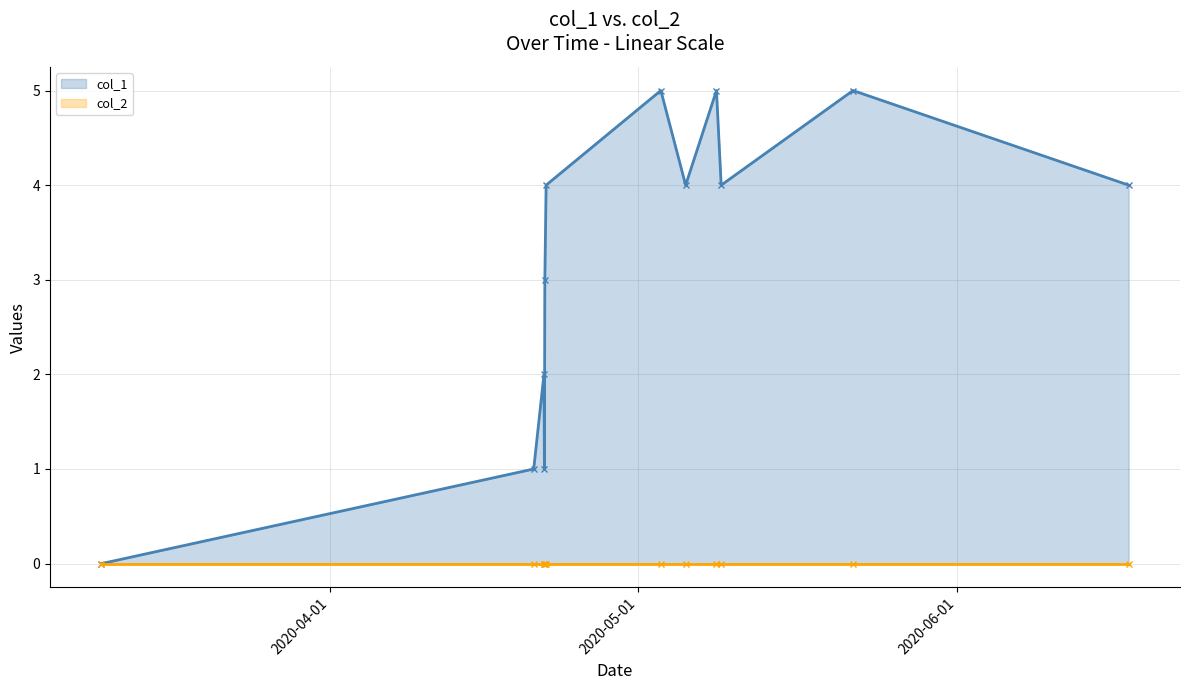

At which label is col_2 closest to 0?

2020-04-01